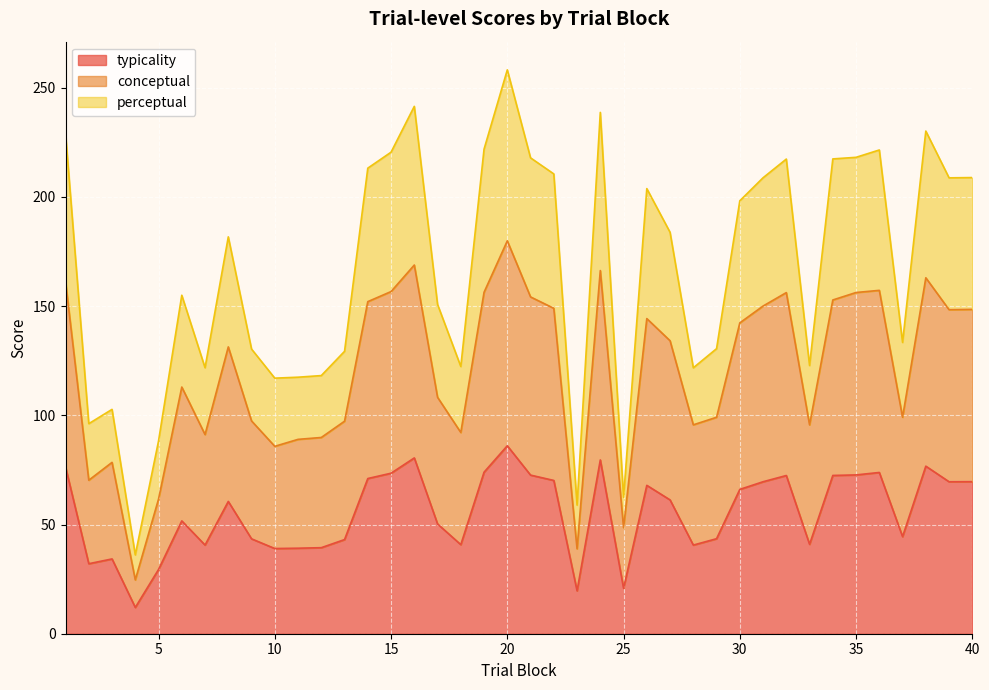

At which category is the sum across all series the highest?

20